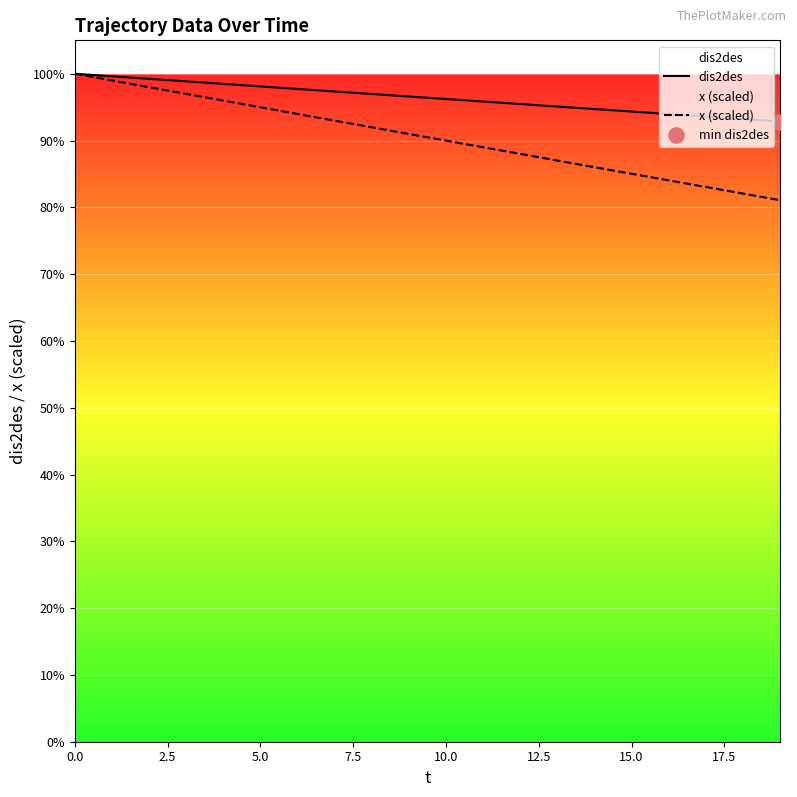

Is the value of x (scaled) at 12.5 greater than the value of dis2des at 10.0?

No